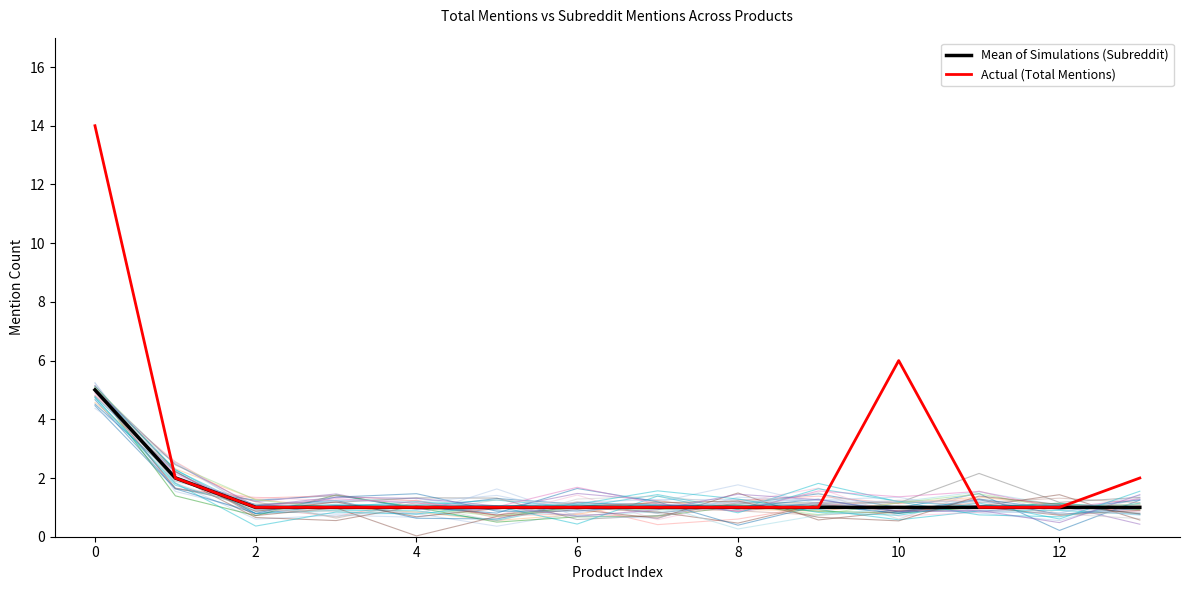

True or false: Actual (Total Mentions) has more than 1 interior local peaks.

False